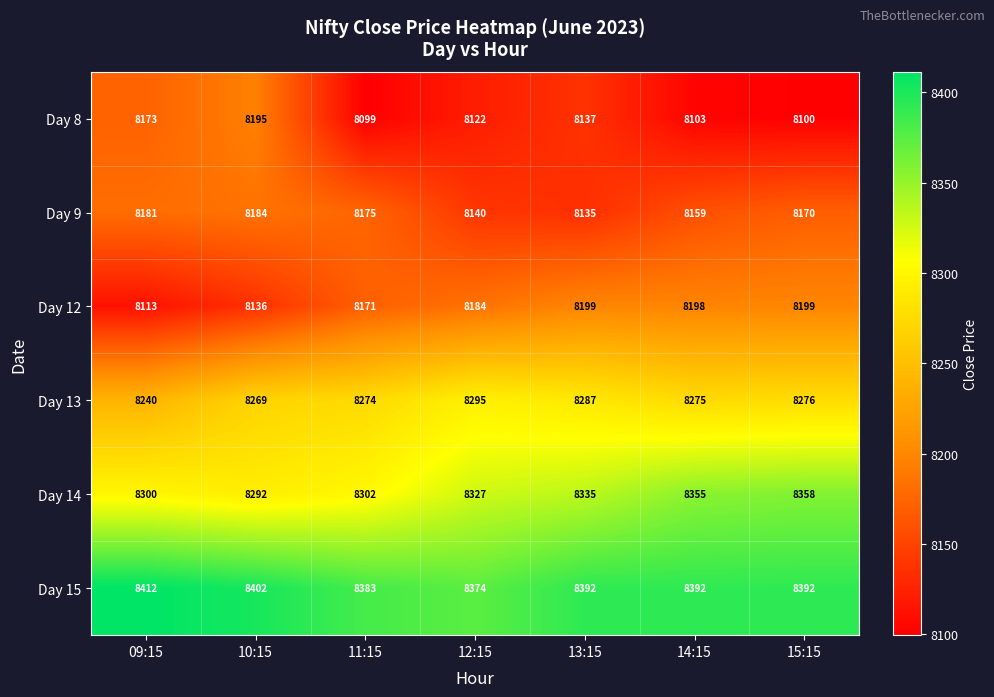

Which category has the highest value in the Day 8 series?

10:15